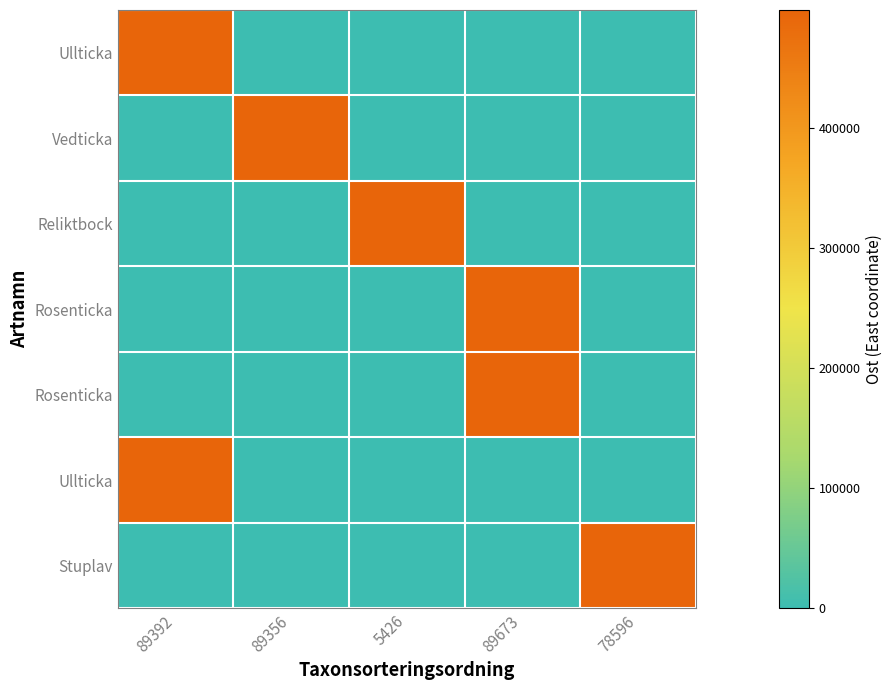

What is the maximum value shown in the chart?

497918.3